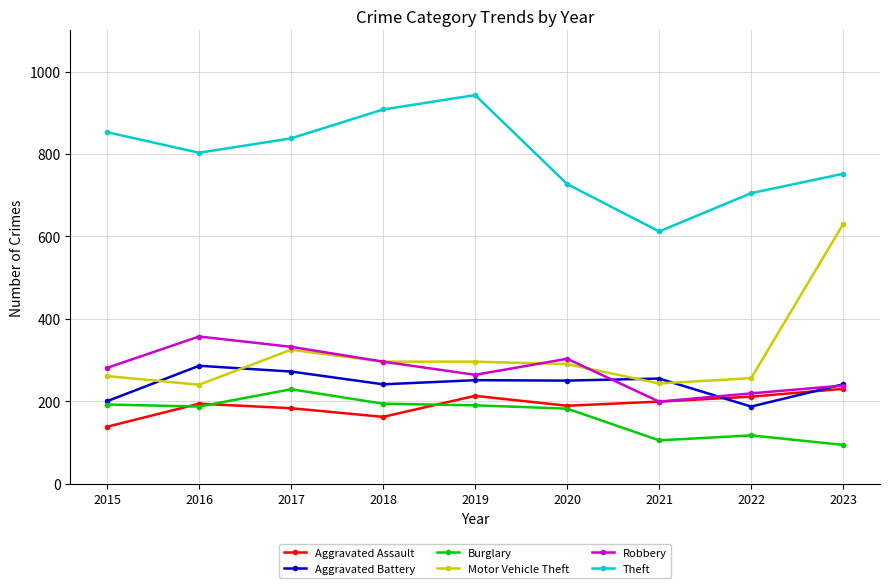

Which series changed the most between 2018 and 2022?

Theft